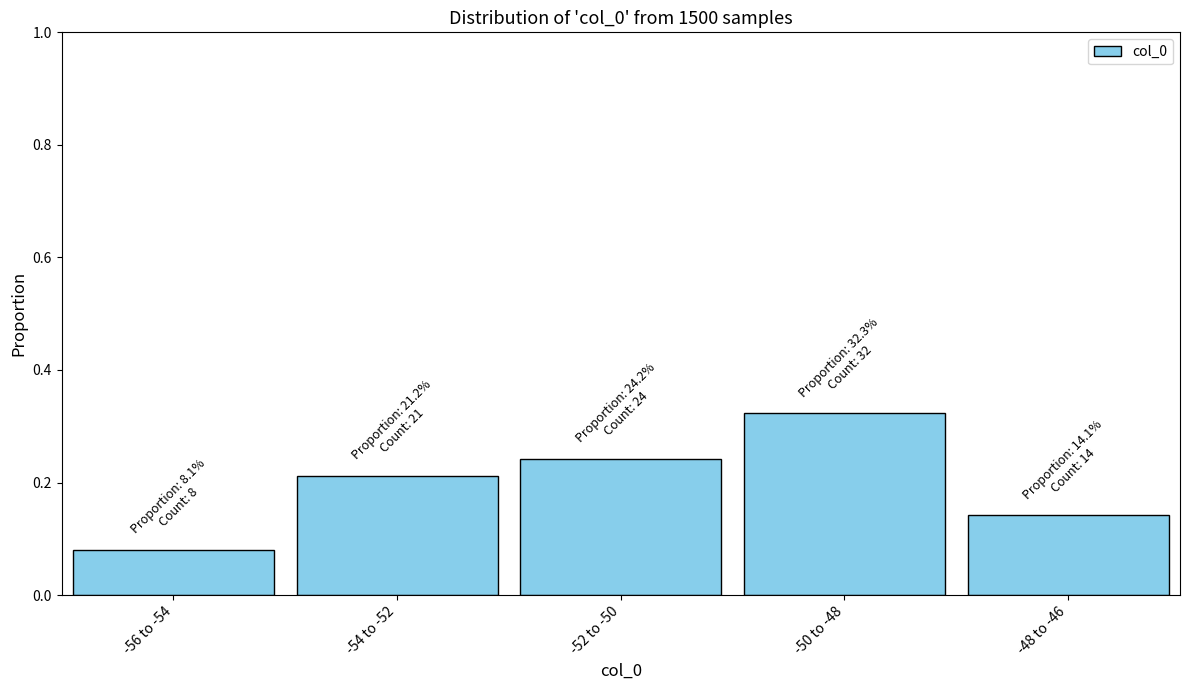

Rank the categories by value from highest to lowest.

-50 to -48, -52 to -50, -54 to -52, -48 to -46, -56 to -54